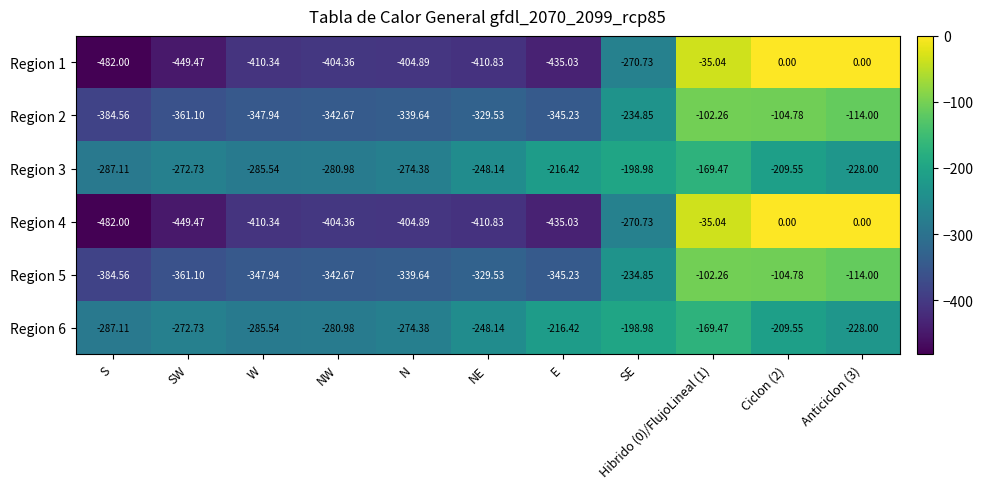

At which label does Region 6 first exceed -248?

E